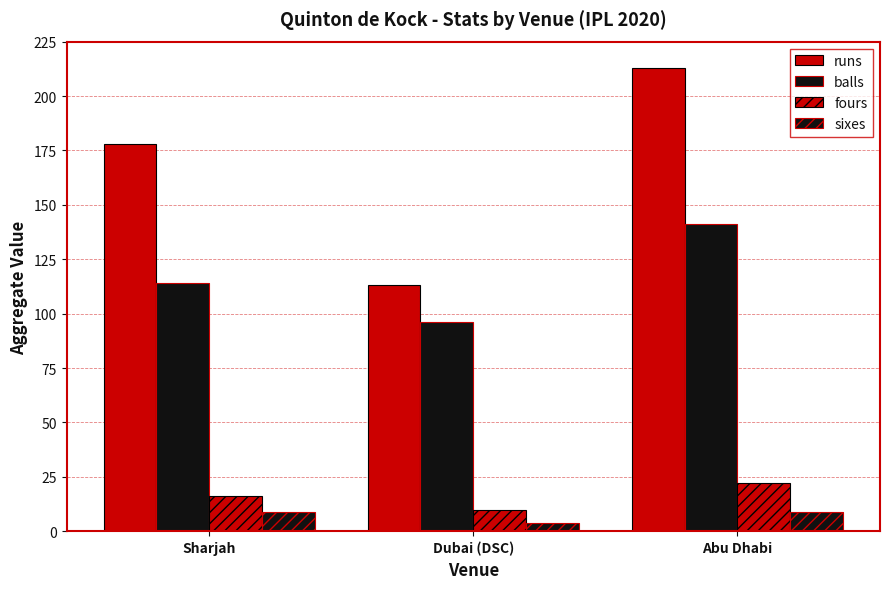

Does the chart contain any negative values?

No